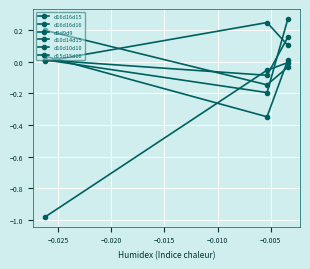

List the series in order of their peak value, highest first.

d10d10d10, d10d14d15, d16d16d16, d15d15d16, d9d9d9, d16d16d15